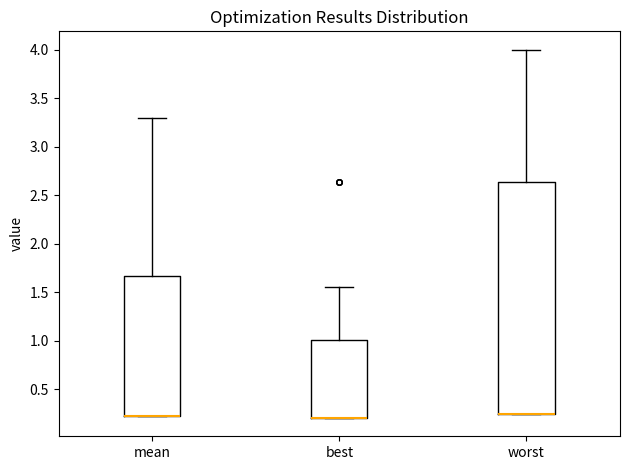

Reading left to right, read every box against the y-axis: the position of its median line, the range the box covers, and the ends of its whiskers. The values are not printed on the chart, so give them approximately, as read against the axis.

mean: median 0.20 (drawn on the box's lower edge), box 0.20 to 1.65, whiskers 0.20 to 3.30
best: median 0.20 (drawn on the box's lower edge), box 0.20 to 1.00, whiskers 0.20 to 1.55
worst: median 0.25 (drawn on the box's lower edge), box 0.25 to 2.65, whiskers 0.25 to 4.00